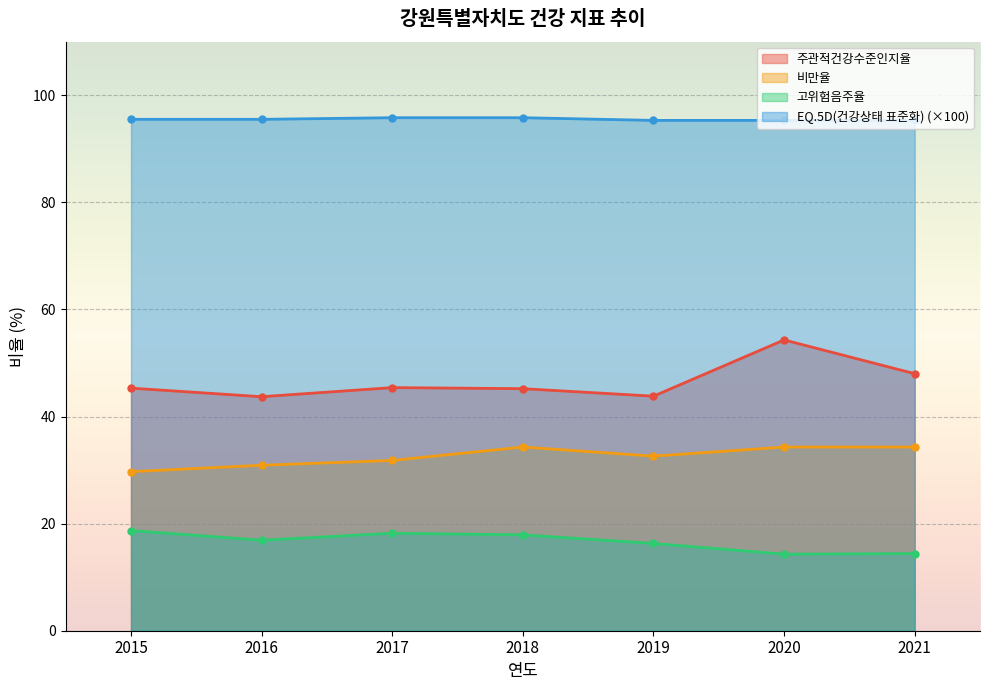

Which series has the widest spread of values?

주관적건강수준인지율